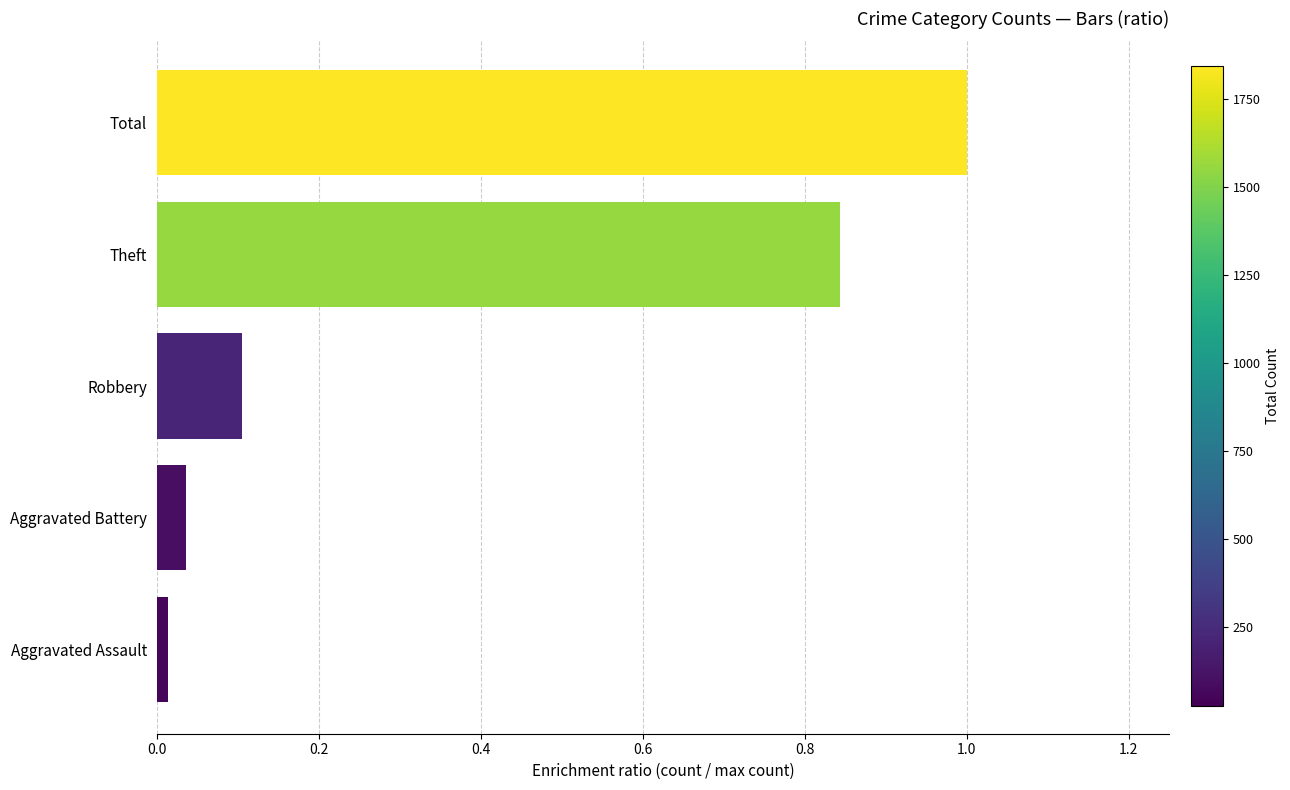

The chart shows a value of 0.3 at Total. True or false?

False